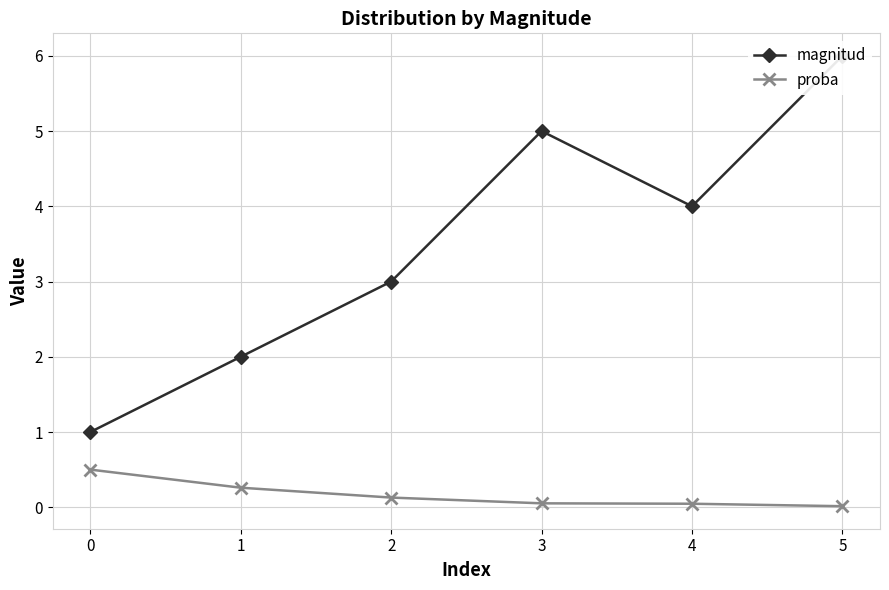

At which category is the sum across all series the highest?

5